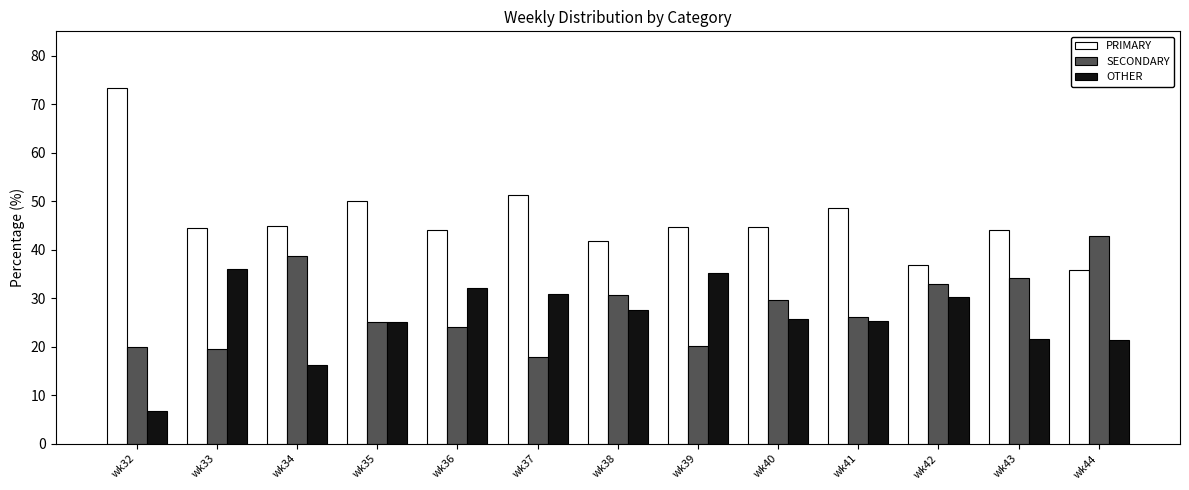

Does the chart contain stacked bars?

No